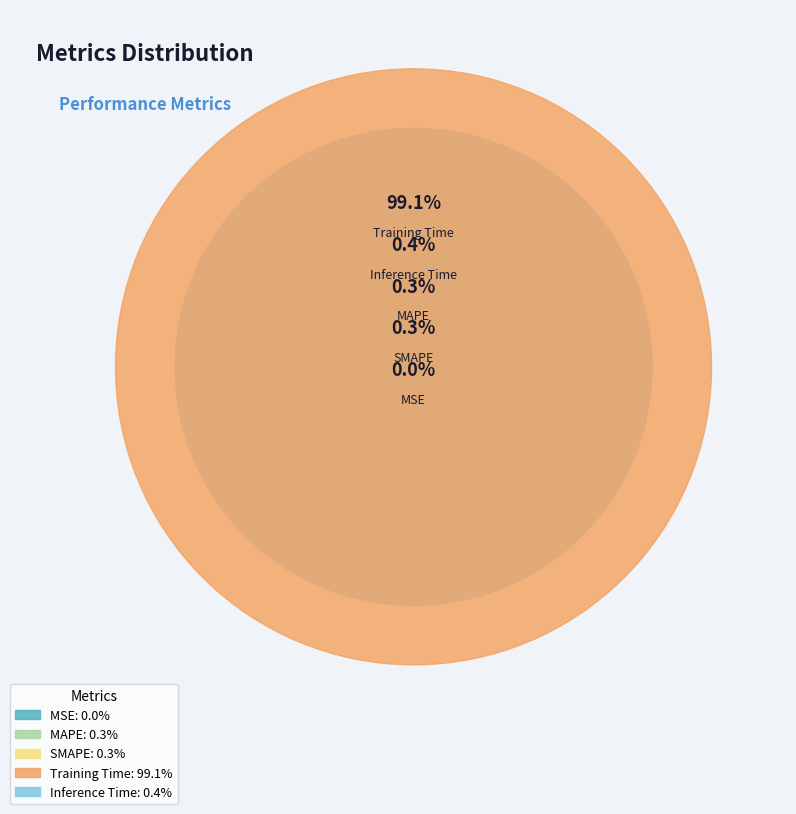

Do SMAPE and Training Time together represent more than half of the pie?

Yes